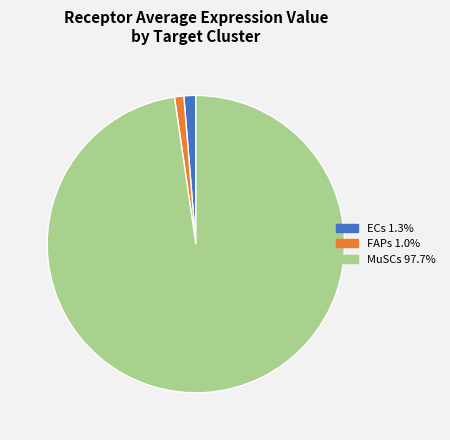

The FAPs slice represents 1% of the pie. True or false?

True